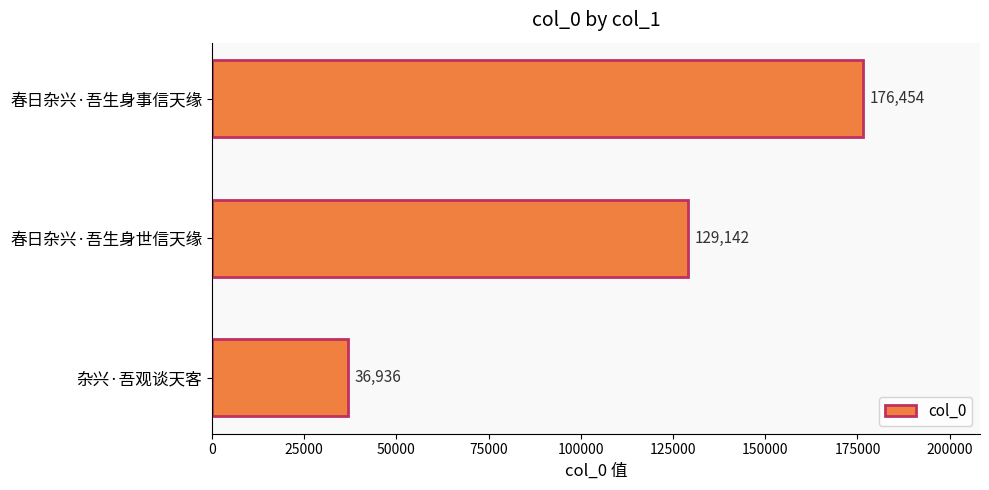

What is the difference between the values at 春日杂兴·吾生身世信天缘 and 杂兴·吾观谈天客?

92206